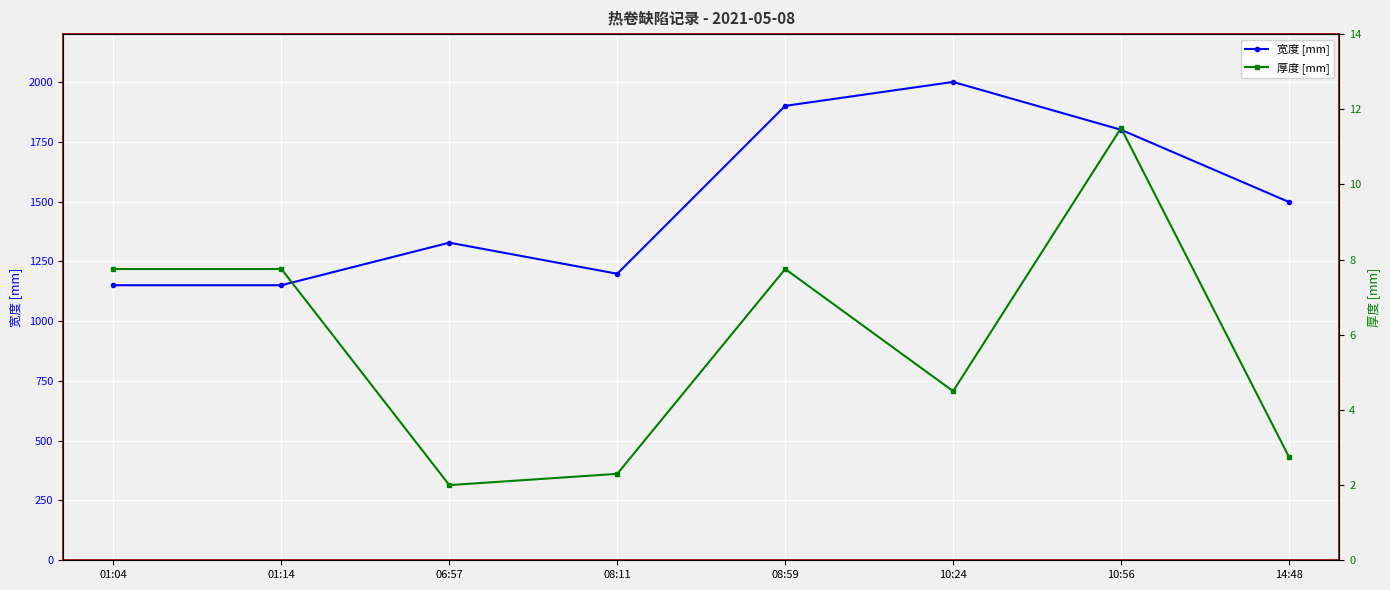

What is the difference between the maximum and second lowest values in the 厚度 [mm] series?

9.2